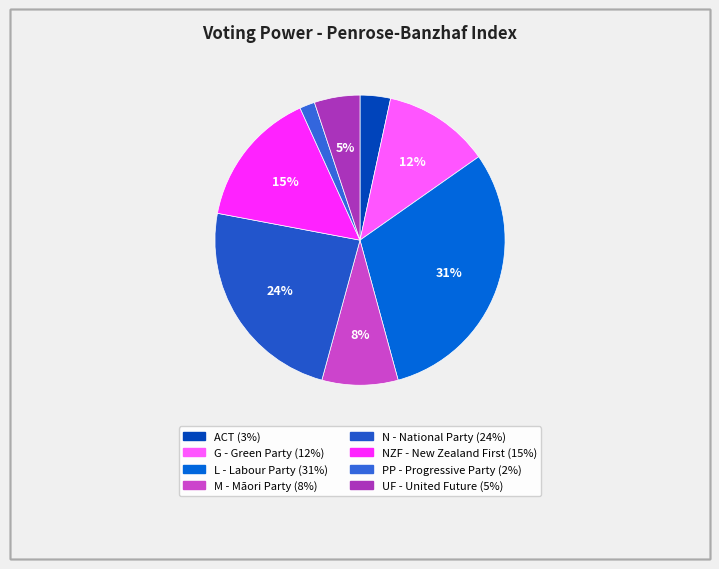

What is the largest slice in the pie chart?

L - Labour Party